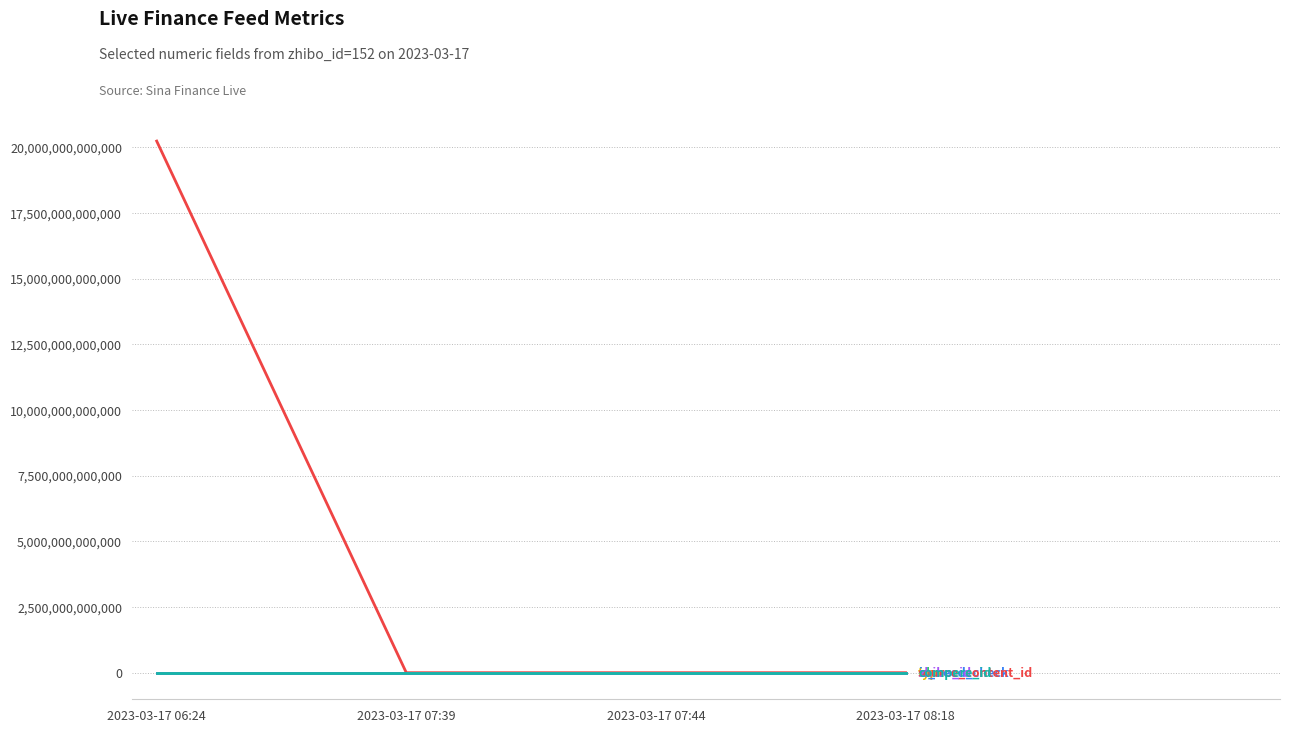

Which label corresponds to the largest value in the chart?

2023-03-17 06:24